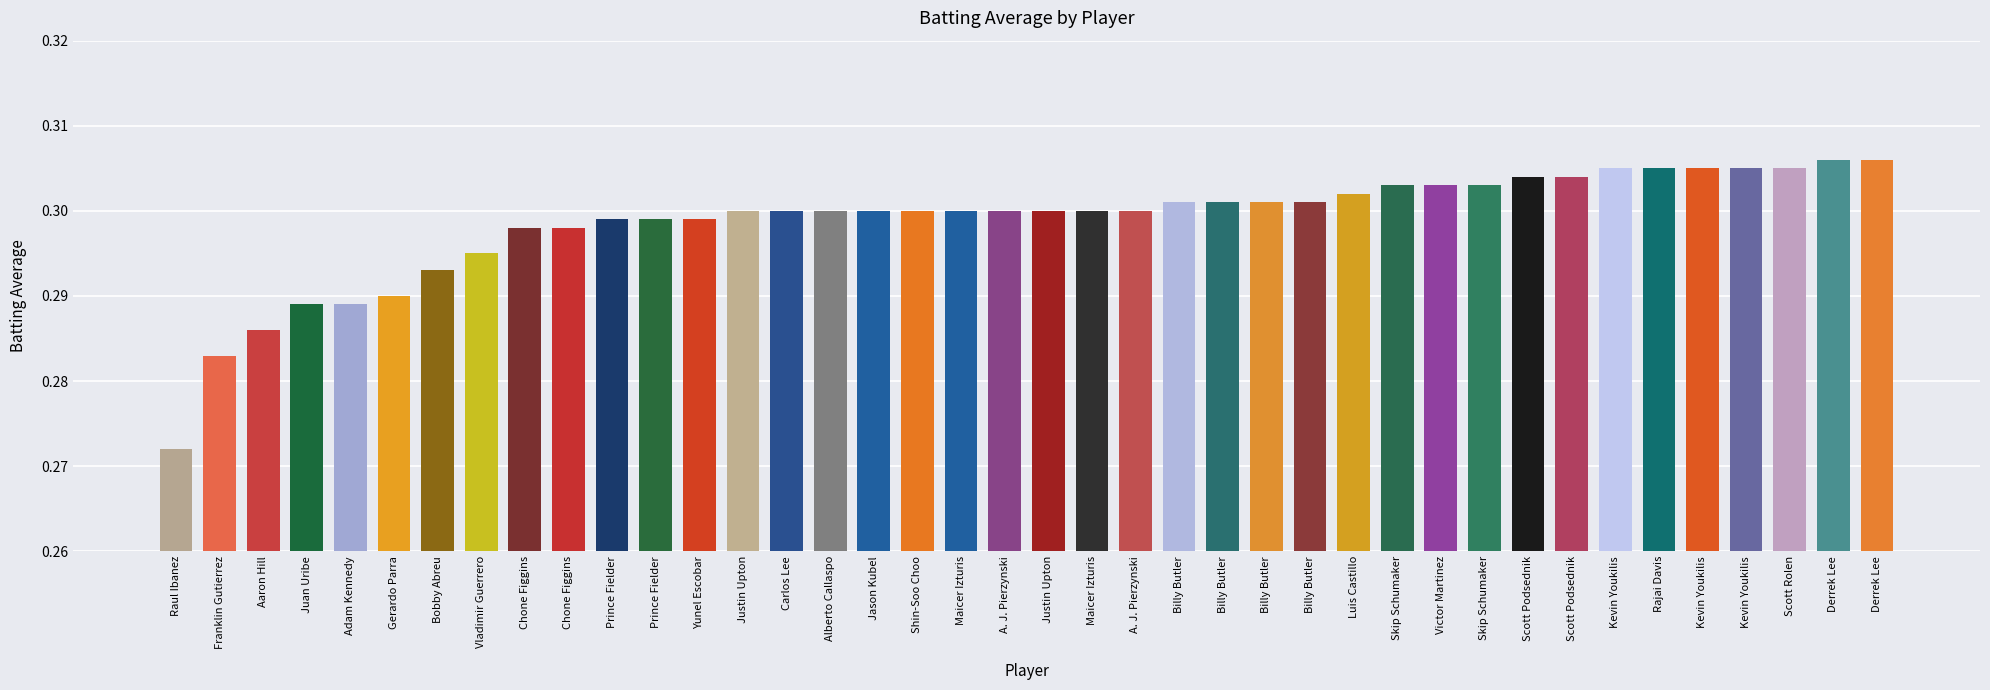

The value at Prince Fielder is 0.5. True or false?

False